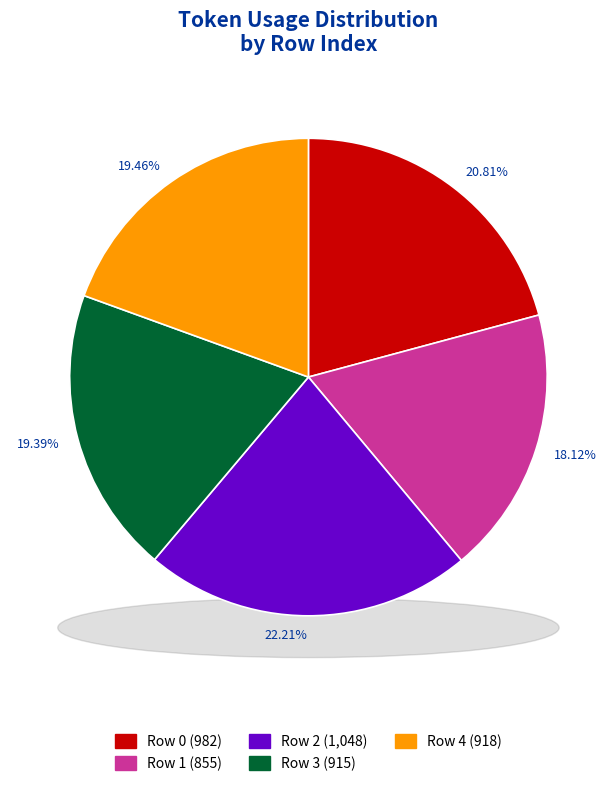

Rank the categories by value from highest to lowest.

Row 2, Row 0, Row 4, Row 3, Row 1